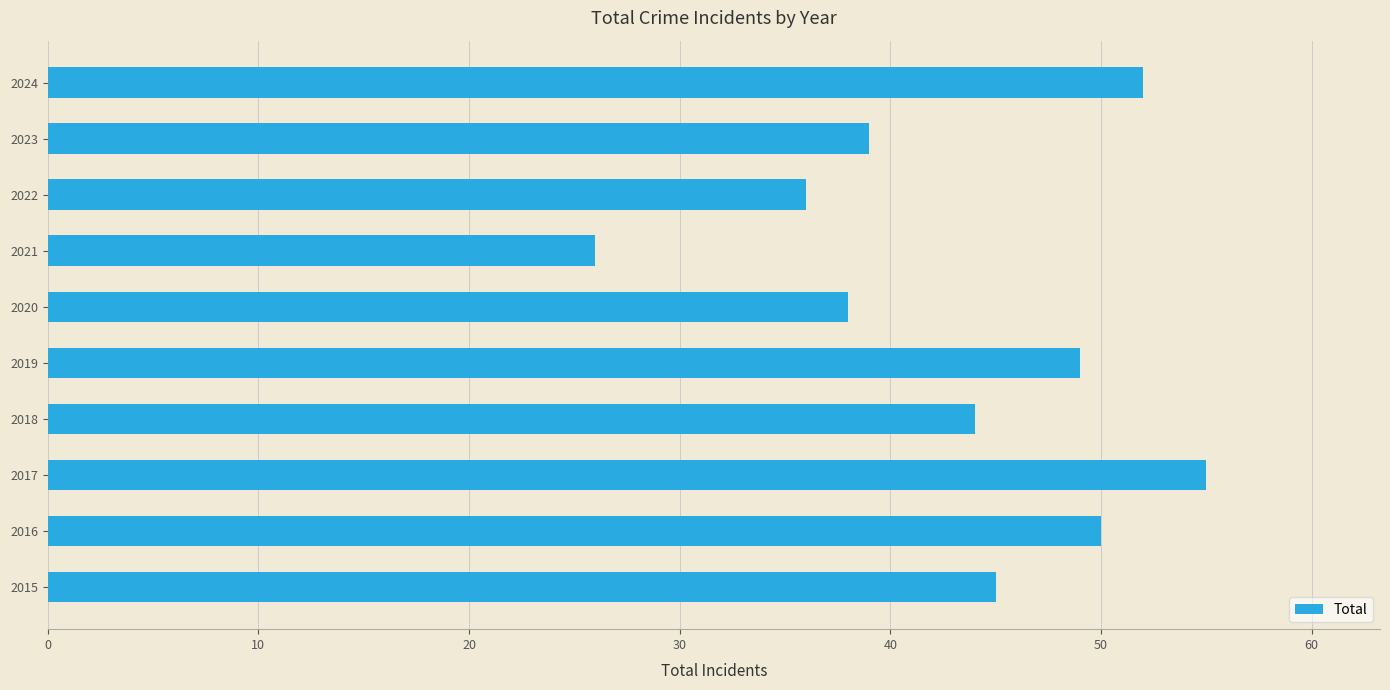

What is the approximate value at 2018?

44